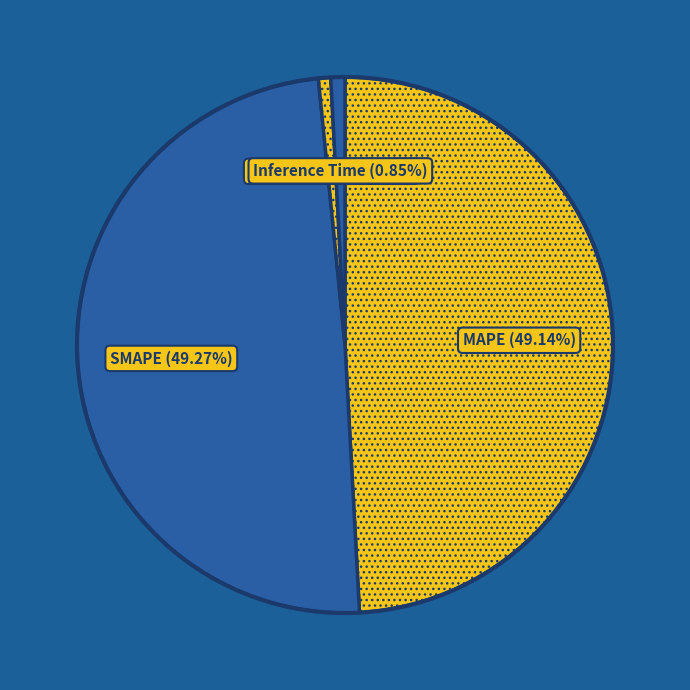

Do Inference Time and Training Time together represent more than half of the pie?

No